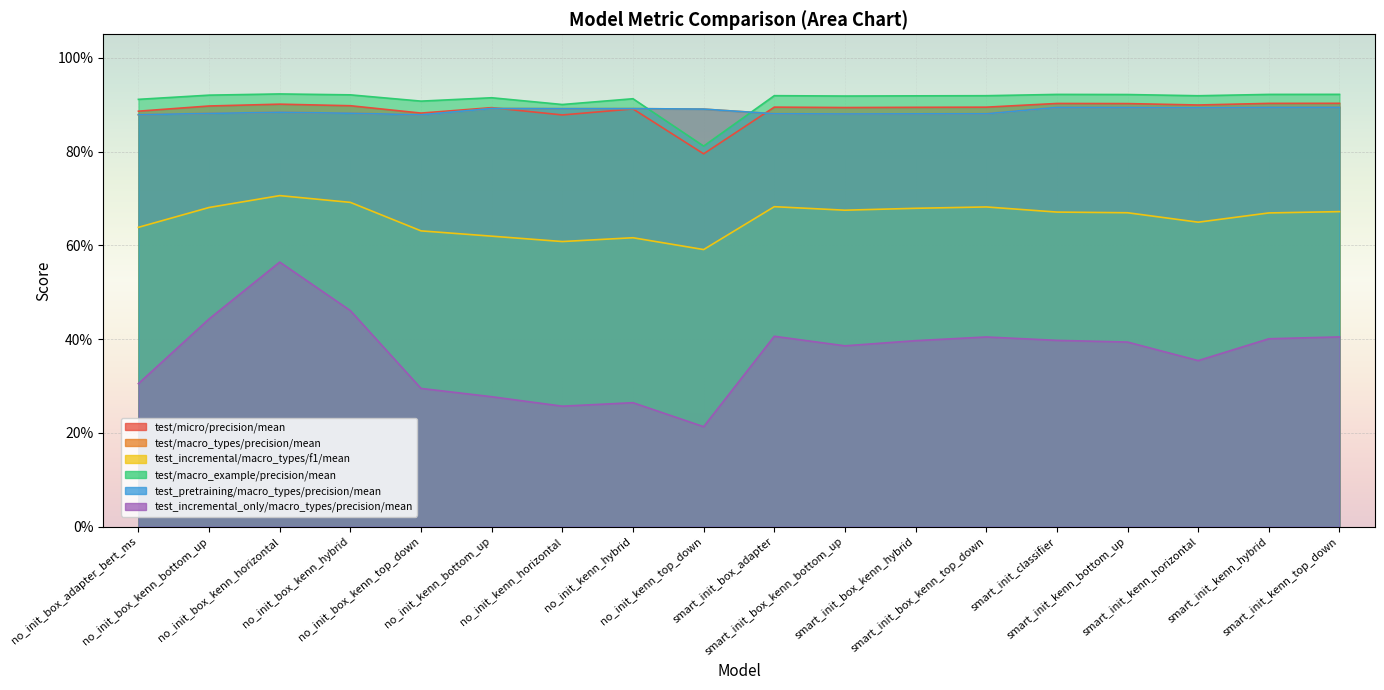

True or false: test/micro/precision/mean and test_incremental_only/macro_types/precision/mean cross at least once.

False